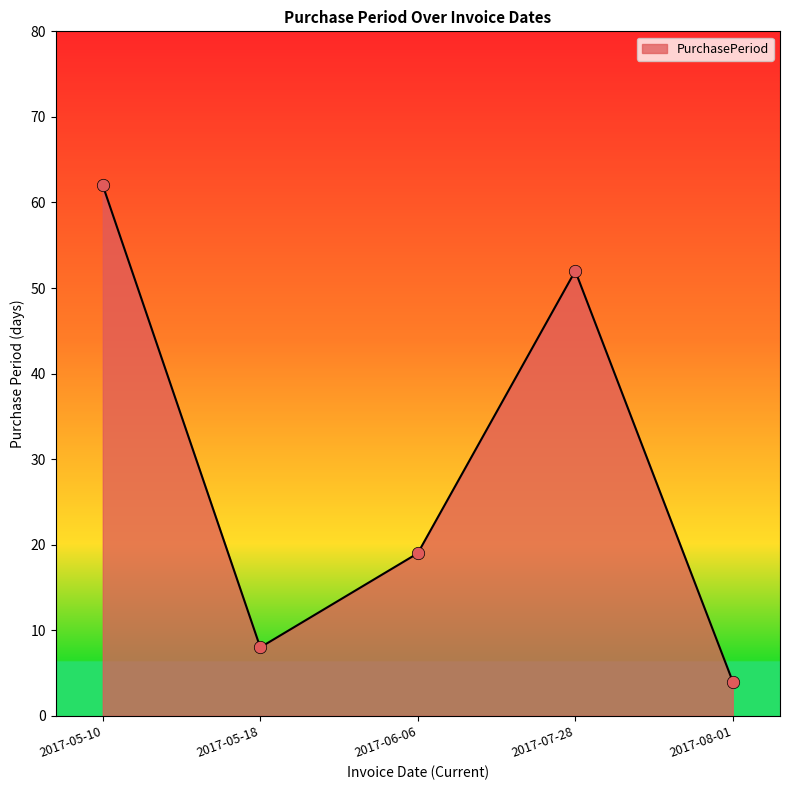

What is the change in value from 2017-06-06 to 2017-07-28?

+33